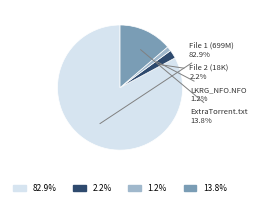

Which category has the smallest portion of the pie?

LKRG_NFO.NFO